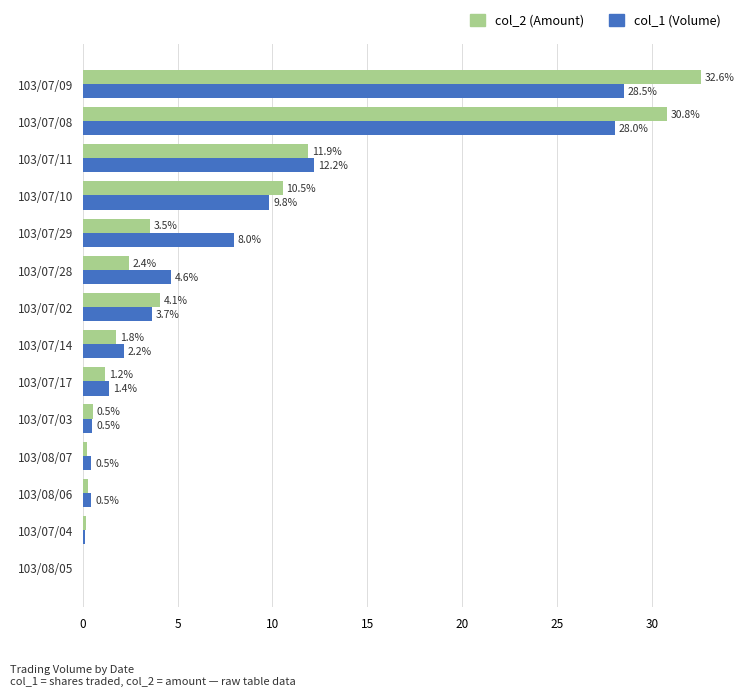

What is the greatest value displayed?

32.6